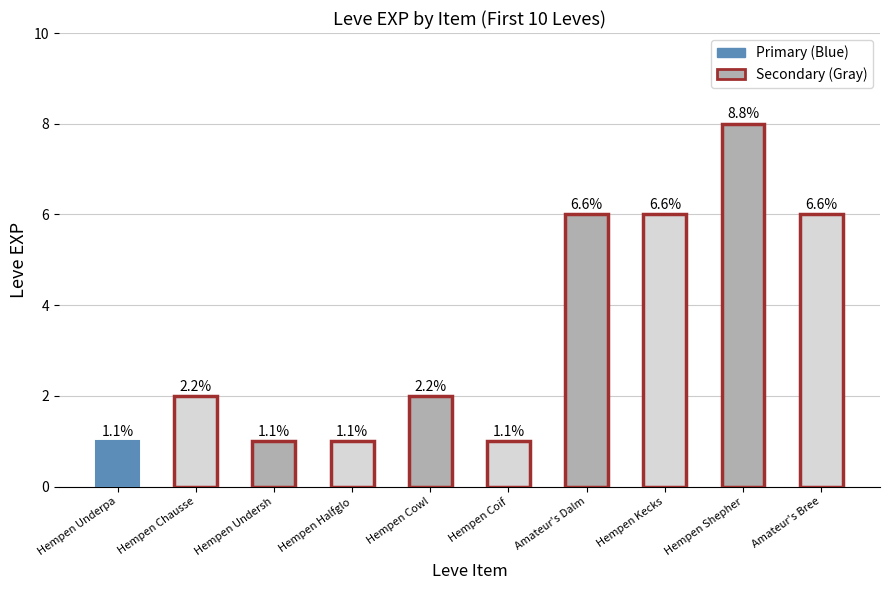

Approximately how many times larger is the value at Hempen Kecks compared to Hempen Chausse?

3.0